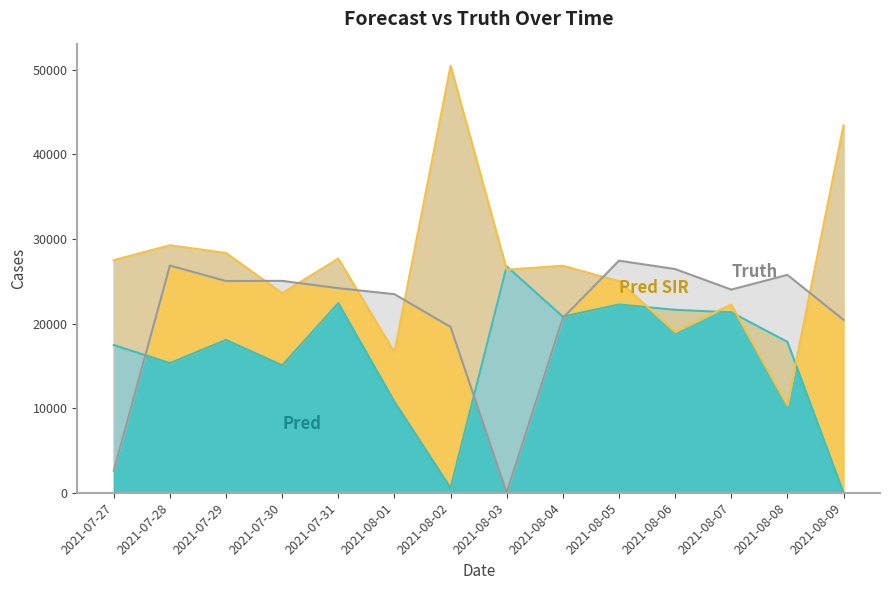

Reading right to left, list all the values displayed in this chart.

truth: 20439	25752	24009	26439	27425	20651	0	19598	23467	24176	25041	25021	26850	2591
pred: 0	17833	21330	21617	22248	20810	26751	563	10757	22407	15054	18059	15321	17457
pred_sir: 43419	10360	22244	19029	25005	26824	26364	50458	16610	27669	23584	28339	29247	27488